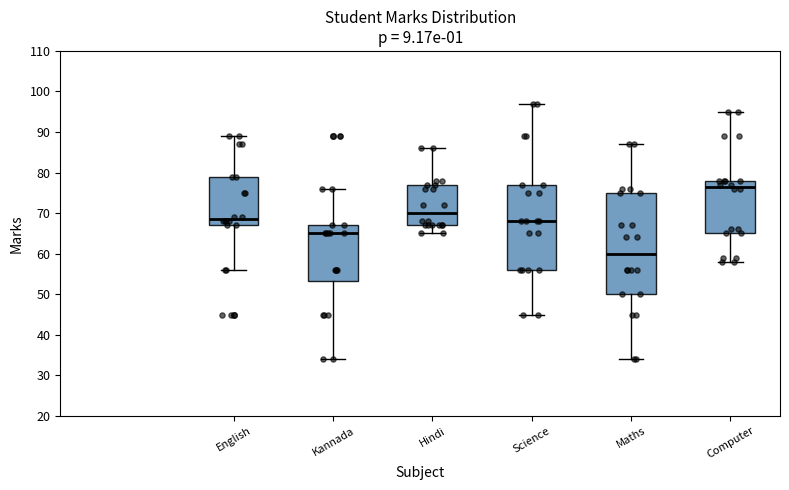

Comparing the boxes themselves (not the whiskers), which one is the tallest?

Maths